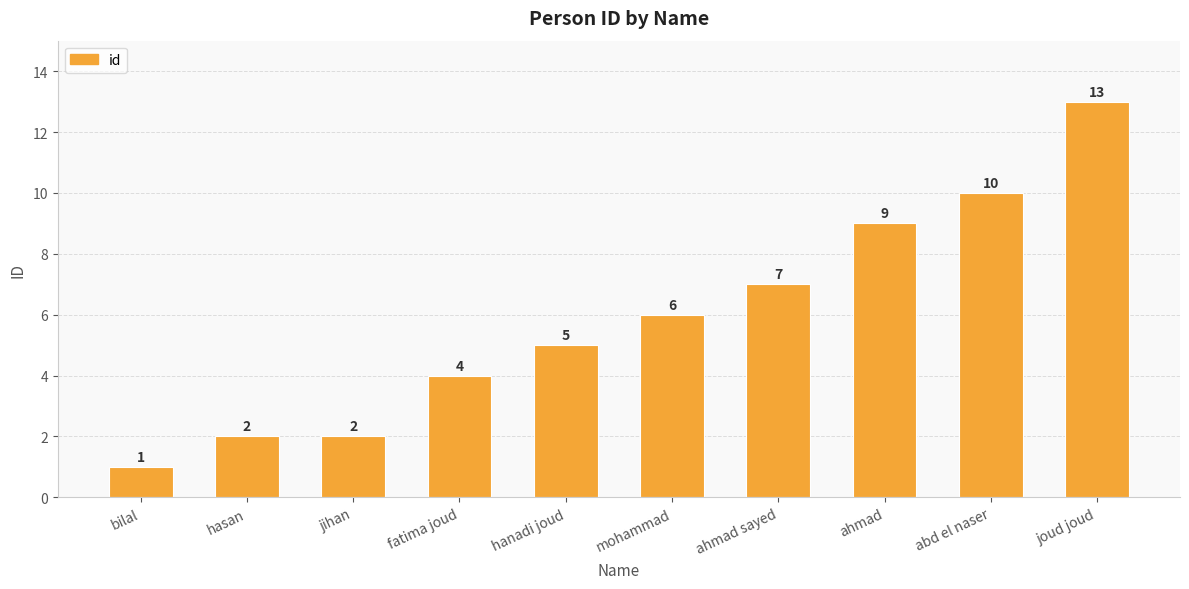

How many data points are less than 6?

5